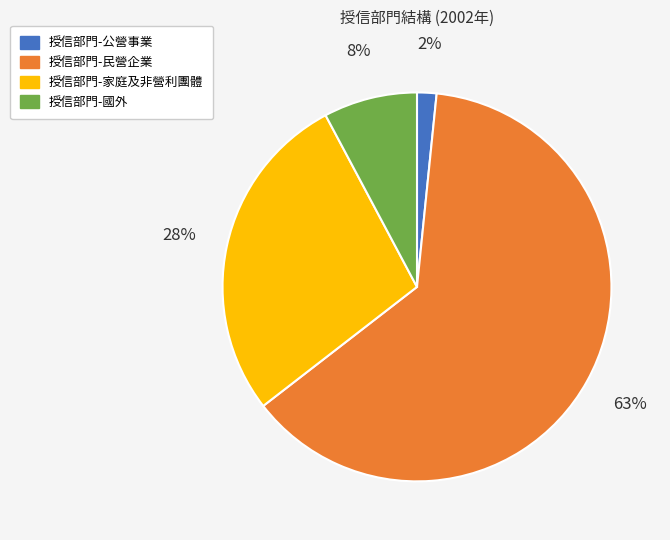

Which category has the biggest portion of the pie?

授信部門-民營企業